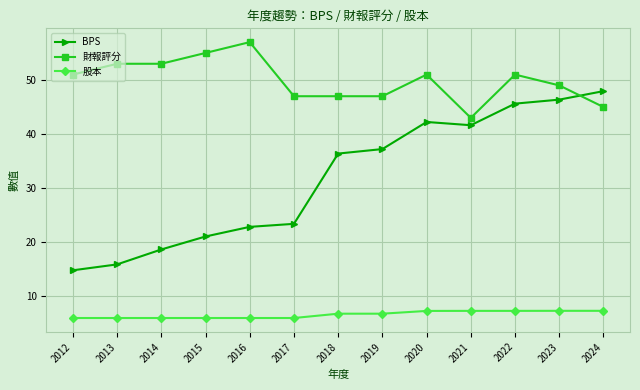

What is the approximate value of 財報評分 at 2017?

47.0